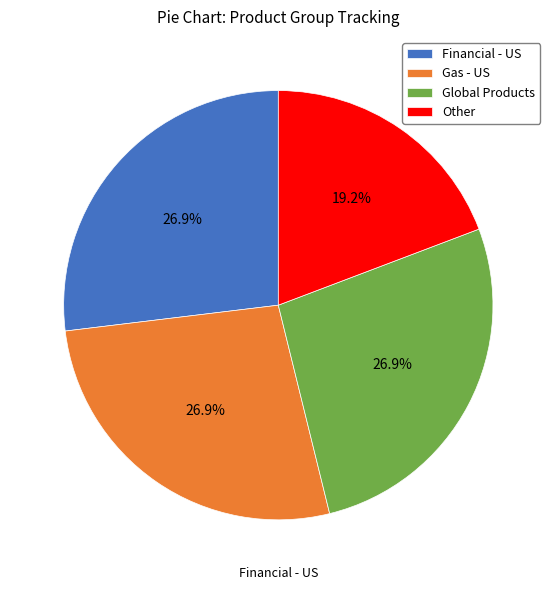

True or false: Global Products accounts for 21% of the total.

False